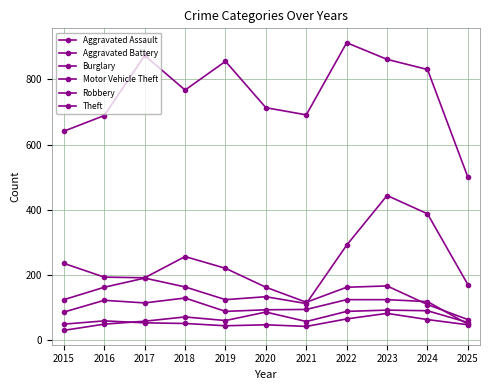

What is the difference between the second highest and minimum values in the Aggravated Assault series?

60